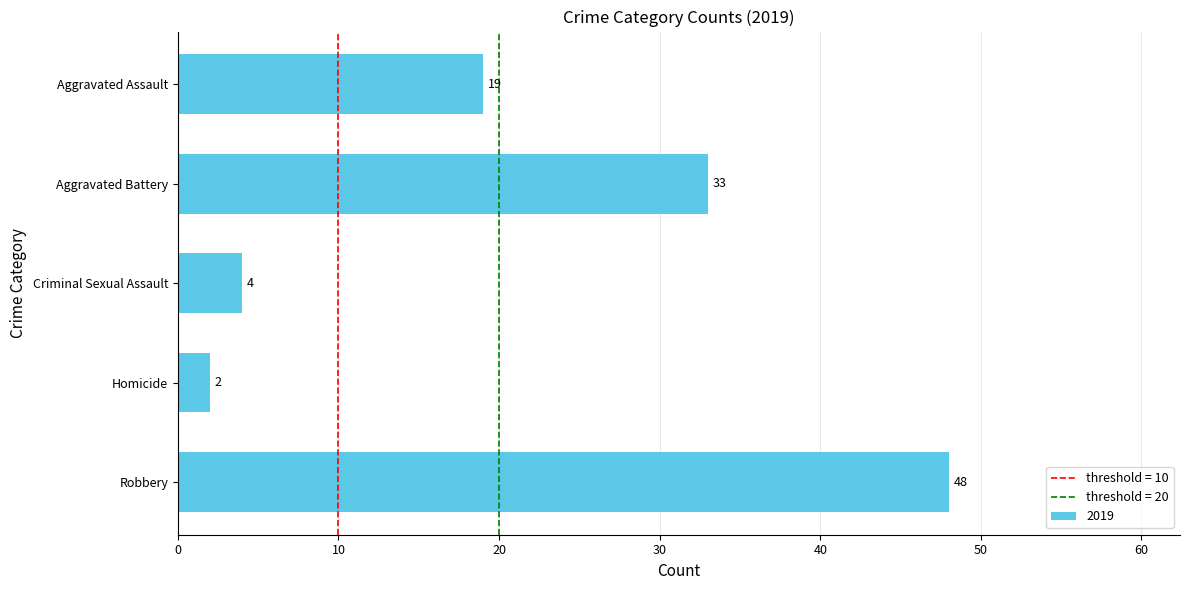

Count the number of data series in this chart.

1